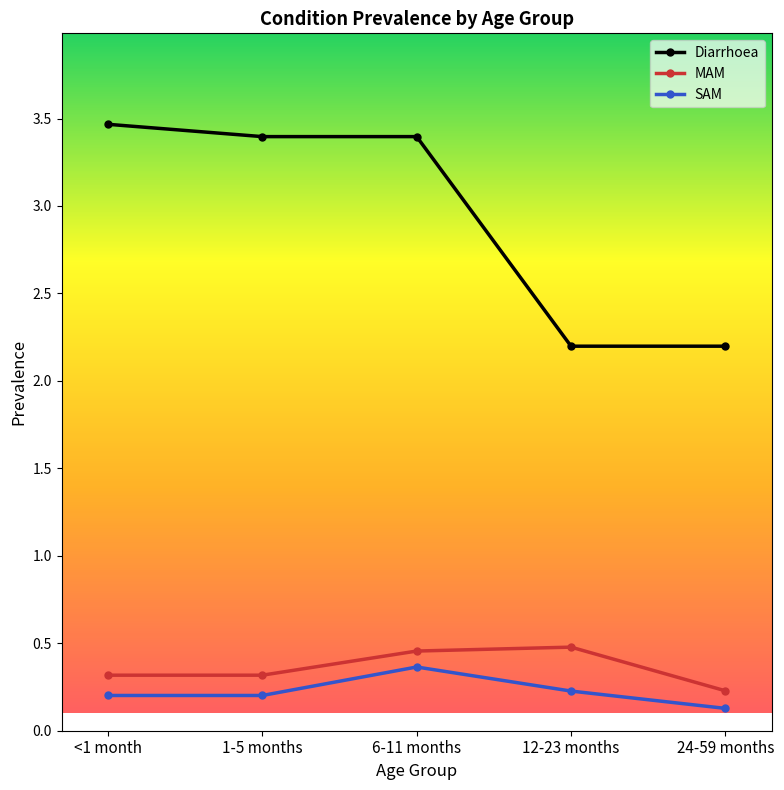

Which category has the lowest value in the MAM series?

24-59 months